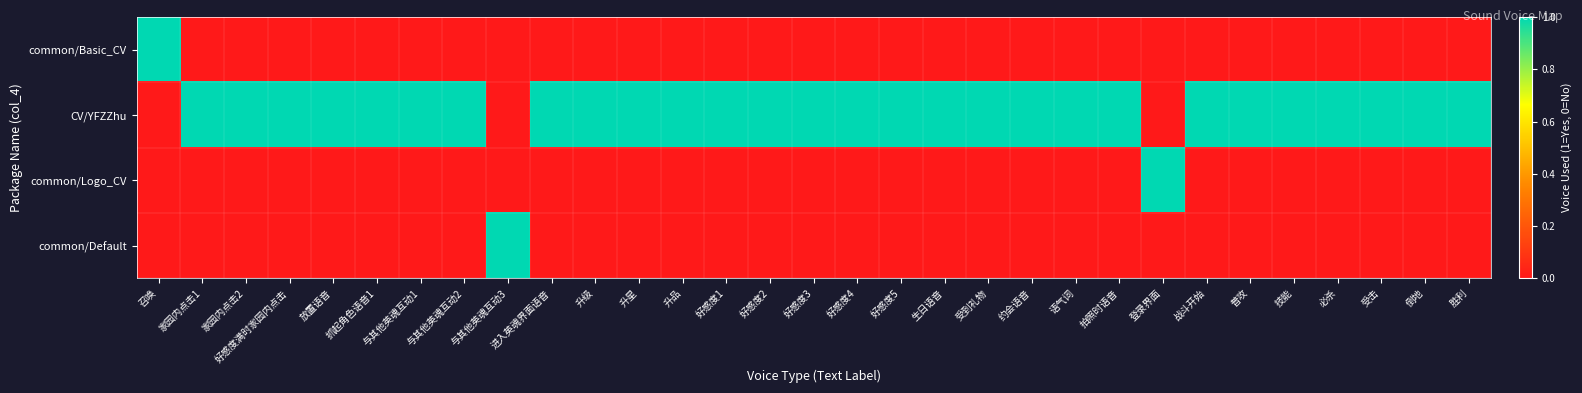

At 登录界面, list the series in order from smallest to largest.

common/Basic_CV, CV/YFZZhu, common/Default, common/Logo_CV